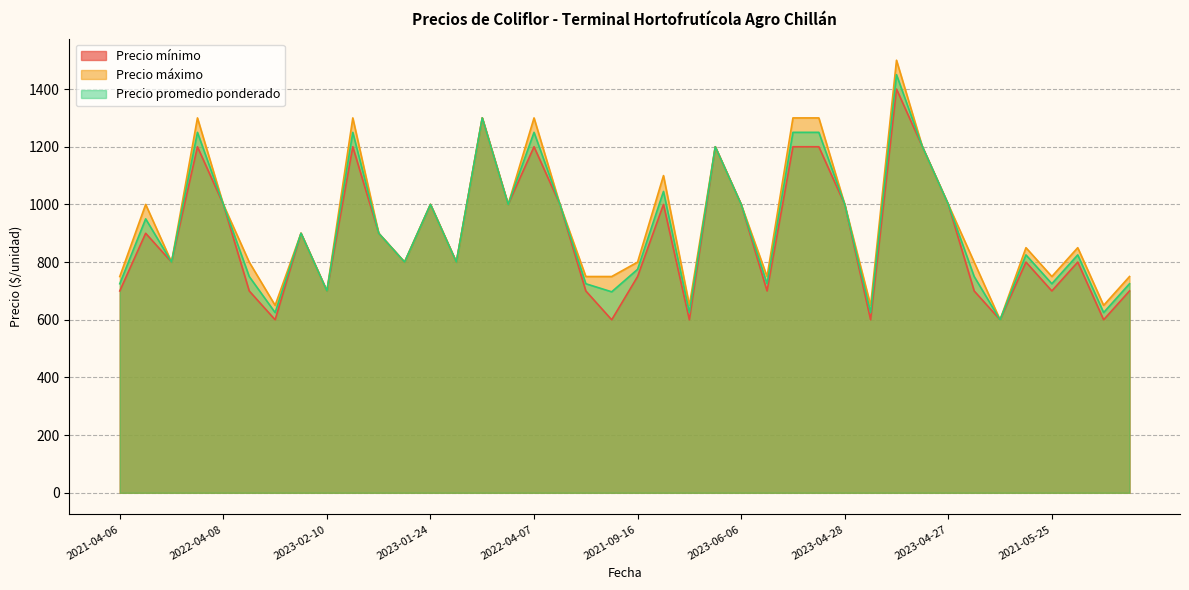

What is the highest value of the Precio promedio ponderado series?

1450